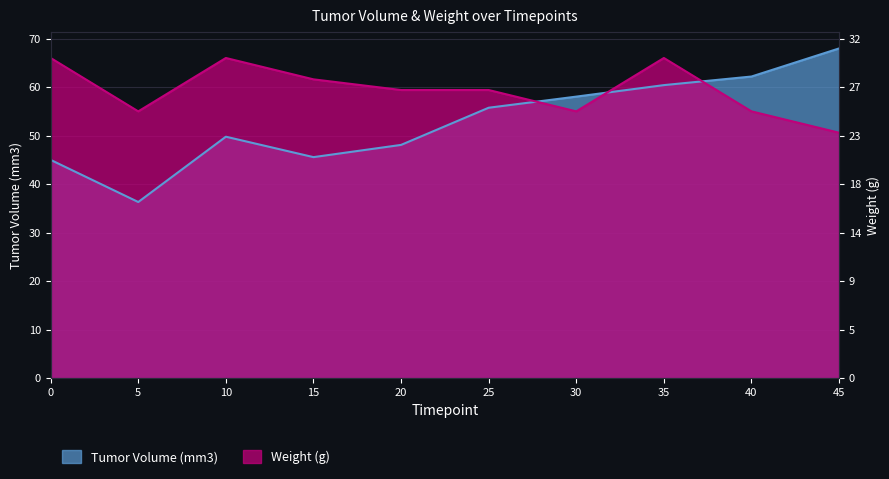

The Tumor Volume (mm3) series shows 105.1 at 45. True or false?

False